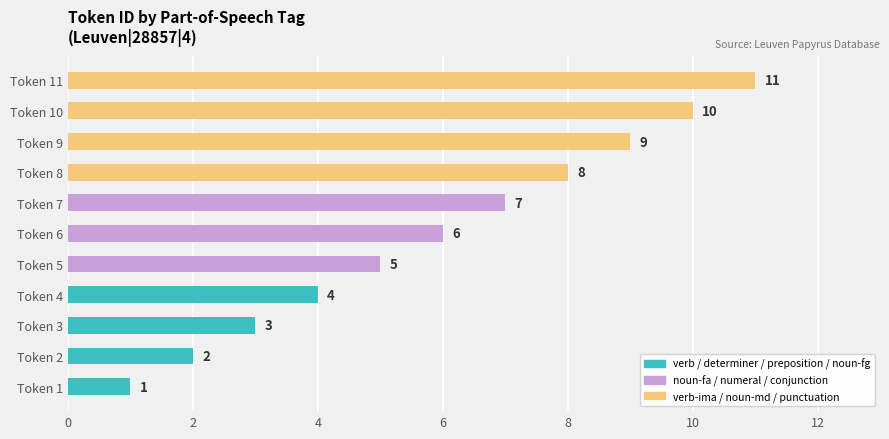

What is the sum of all values?

66